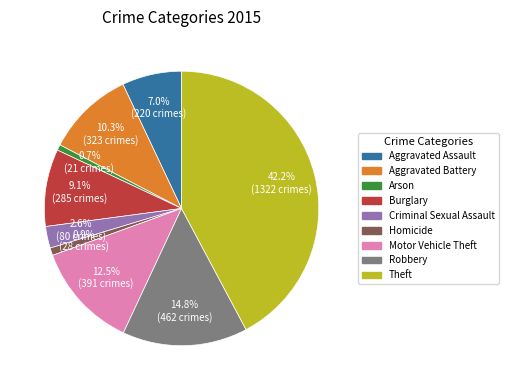

Which category has the biggest portion of the pie?

Theft